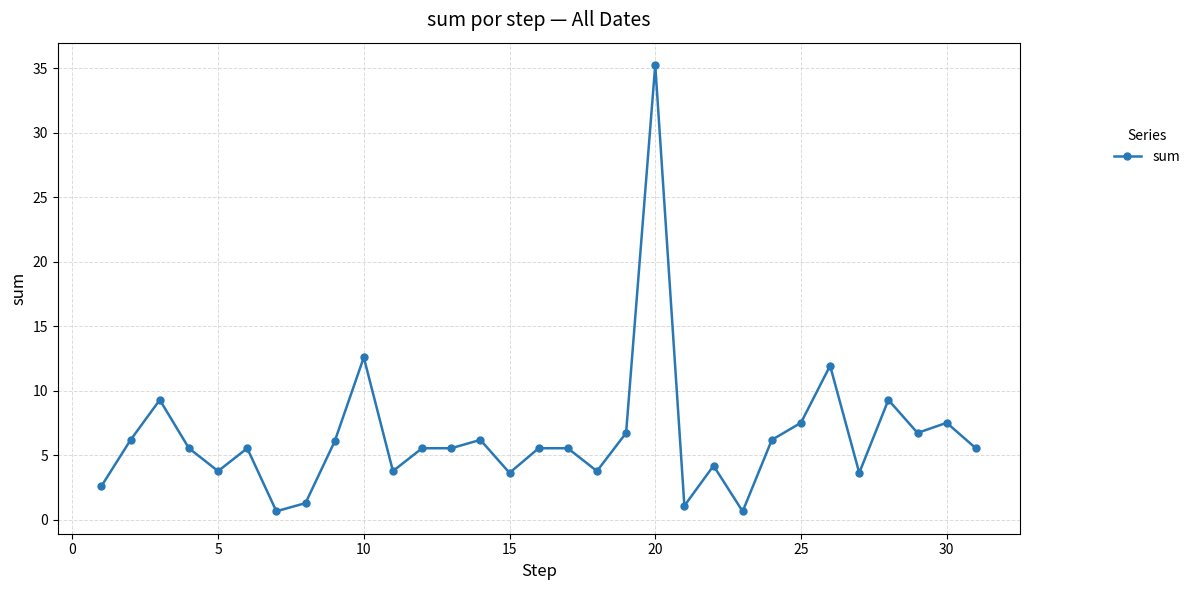

What is the maximum value shown in the chart?

35.2